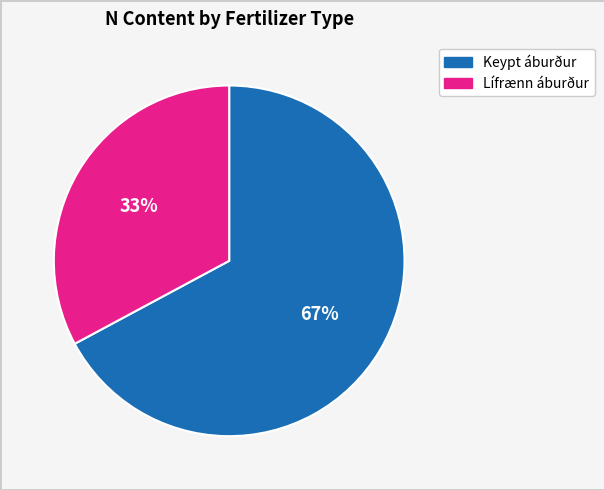

To the nearest percent, what is the difference between the largest and smallest slice percentages?

34%